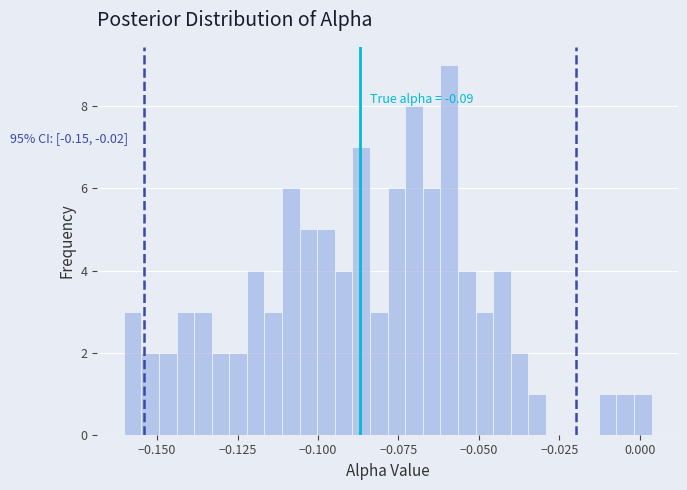

Read against the x-axis, roughly where is the centre of the tallest bar?

-0.060